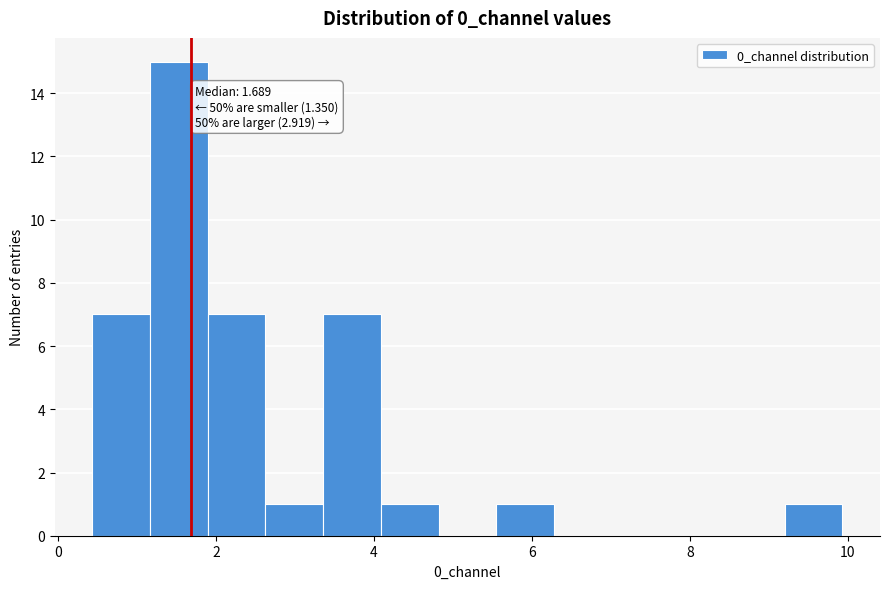

Read against the x-axis, roughly where is the centre of the tallest bar?

1.6